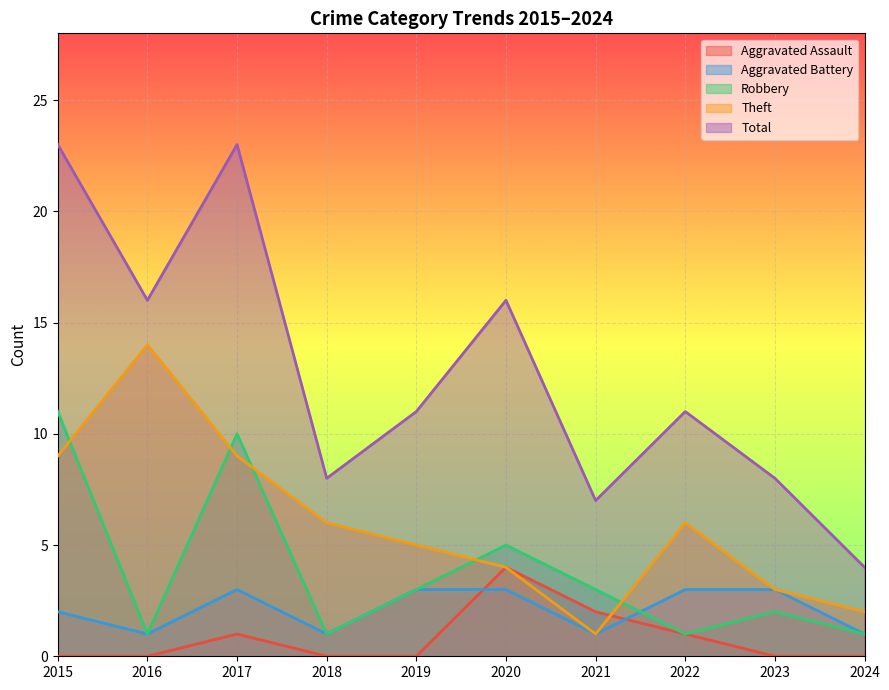

Reading left to right, what are all the values shown in this chart?

Aggravated Assault: 2015=0	2016=0	2017=1	2018=0	2019=0	2020=4	2021=2	2022=1	2023=0	2024=0
Aggravated Battery: 2015=2	2016=1	2017=3	2018=1	2019=3	2020=3	2021=1	2022=3	2023=3	2024=1
Robbery: 2015=11	2016=1	2017=10	2018=1	2019=3	2020=5	2021=3	2022=1	2023=2	2024=1
Theft: 2015=9	2016=14	2017=9	2018=6	2019=5	2020=4	2021=1	2022=6	2023=3	2024=2
Total: 2015=23	2016=16	2017=23	2018=8	2019=11	2020=16	2021=7	2022=11	2023=8	2024=4